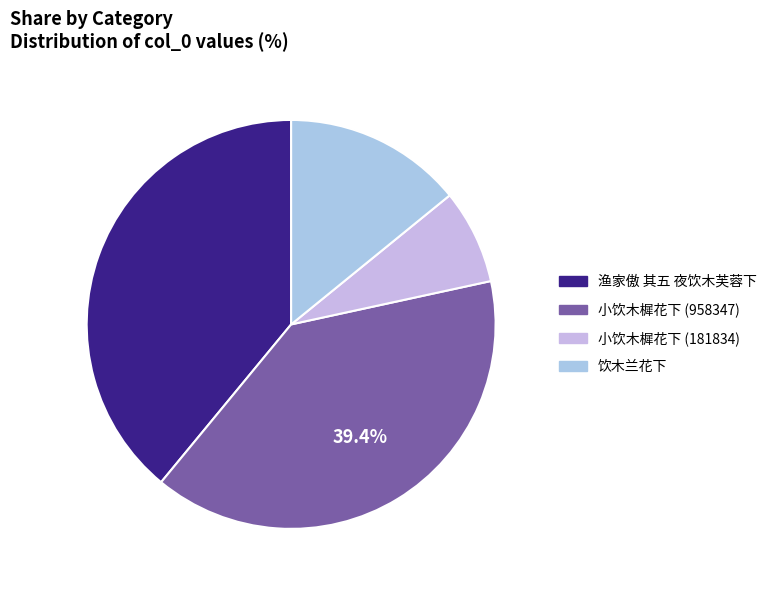

To the nearest percent, what is the average slice percentage?

25%